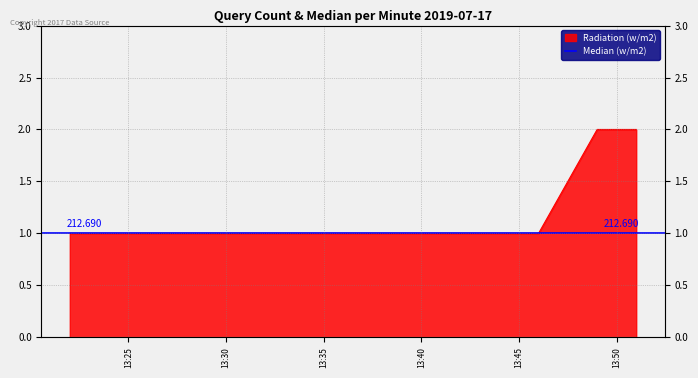

Reading left to right, extract all data points from this chart.

1	1	2	2	2